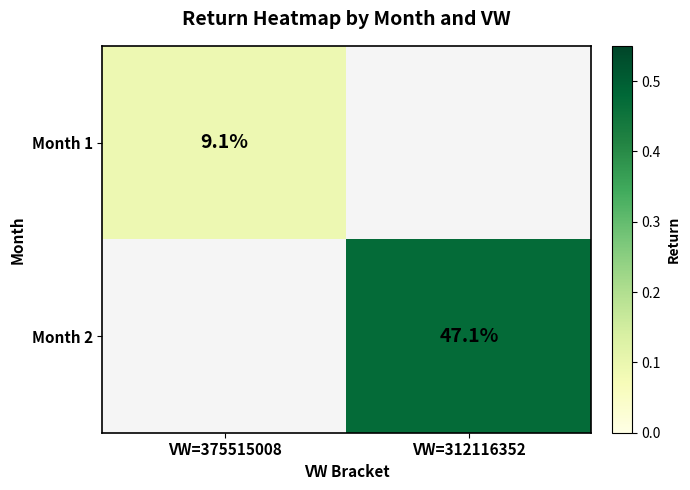

True or false: Month 1 has a value of 0.2 at VW=375515008.

False